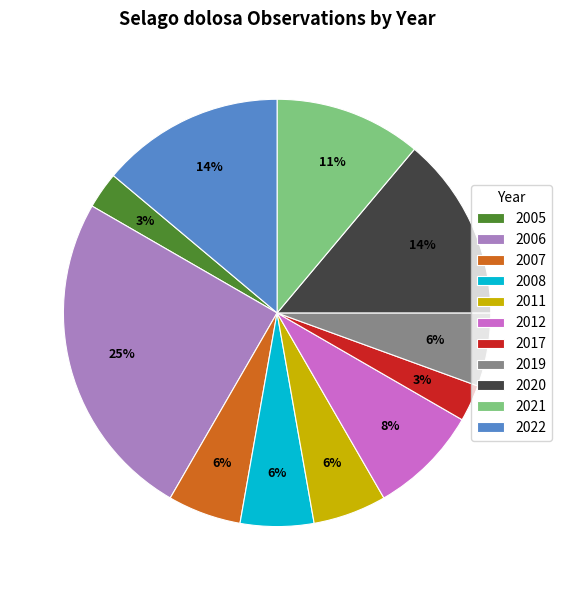

To the nearest percent, what is the average slice percentage?

9%